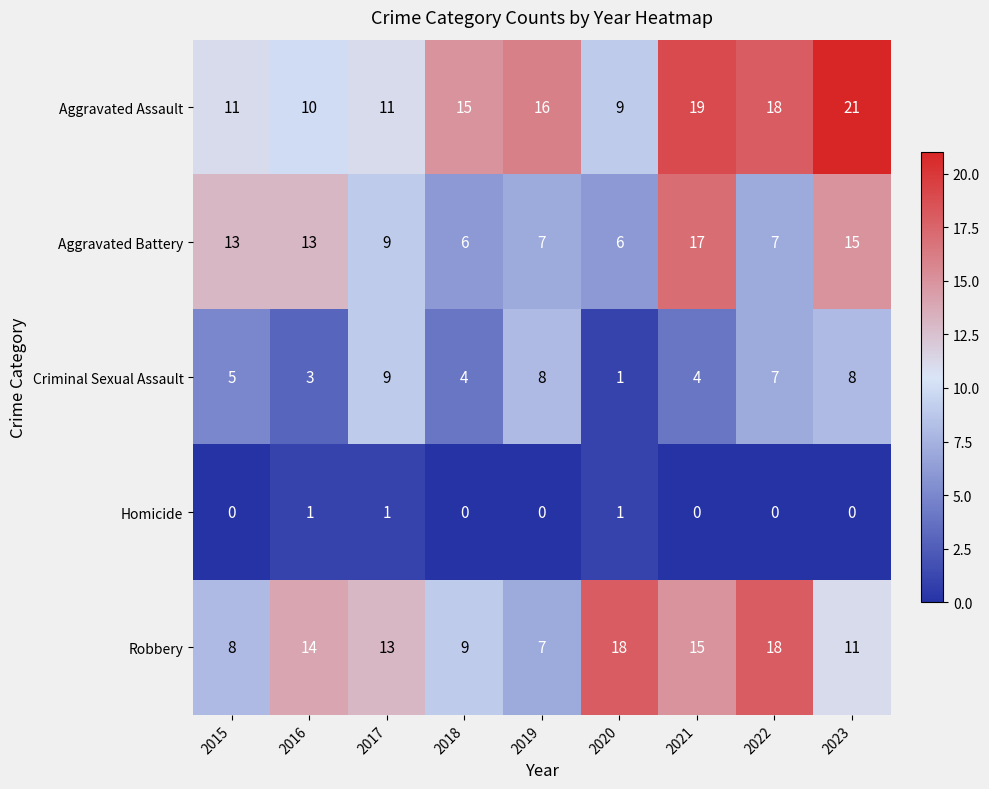

The value of Robbery at 2018 is 9. True or false?

True